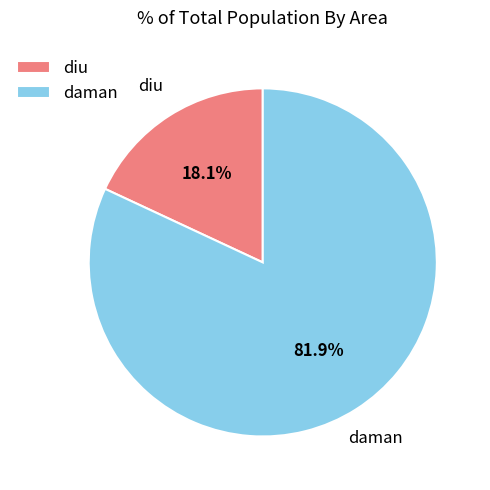

Is it true that diu is 18% of the pie?

True